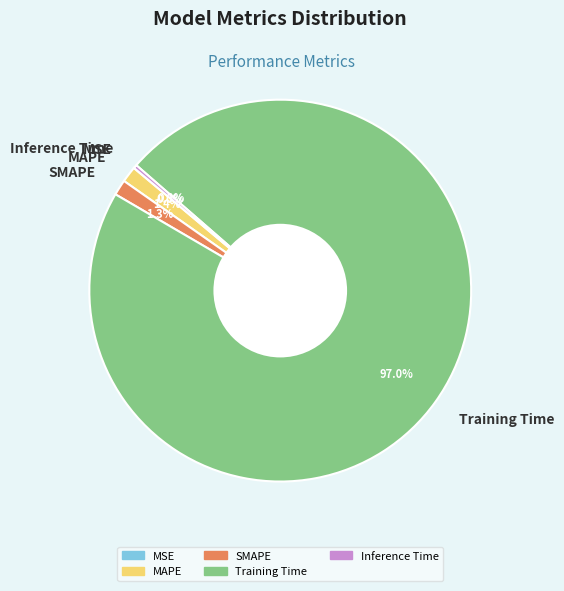

Which category accounts for the majority?

Training Time